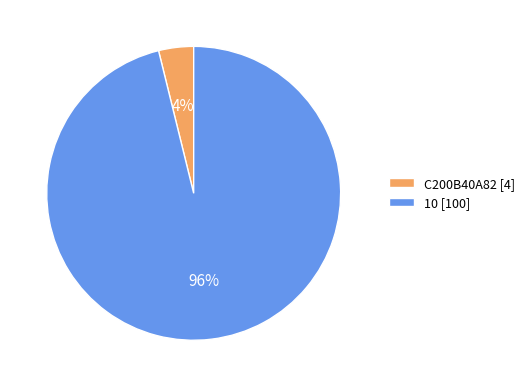

What is the smallest slice in the pie chart?

C200B40A82